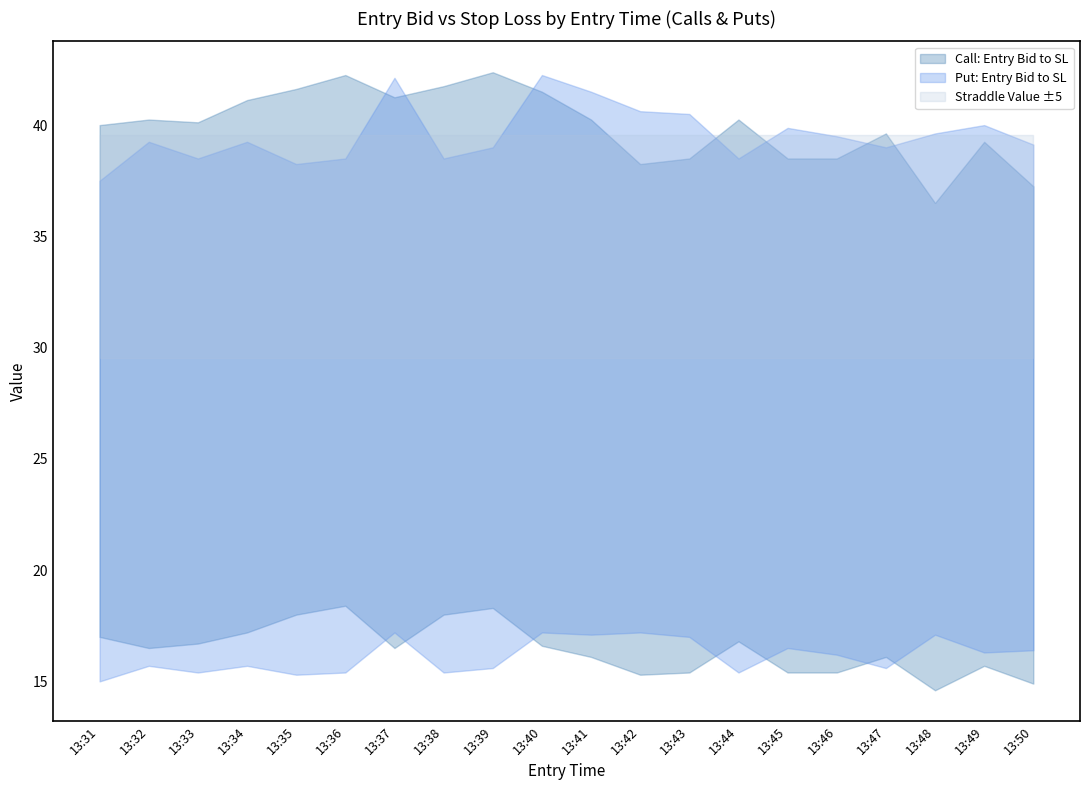

True or false: entry_bid_C has a value of 6.6 at 7.

False